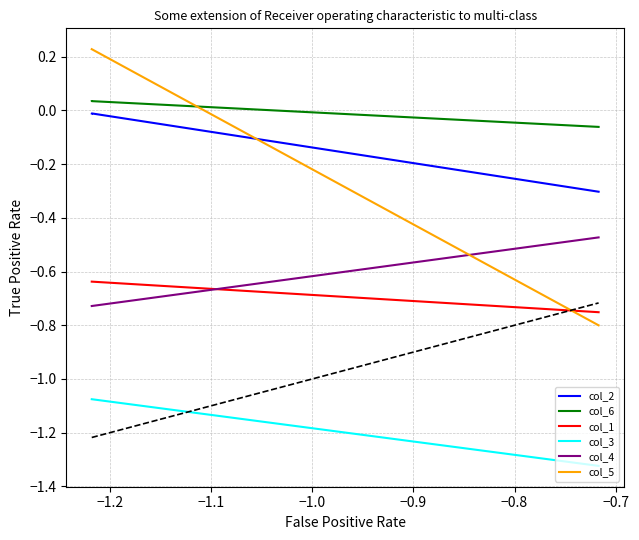

What is the maximum value shown in the chart?

0.2